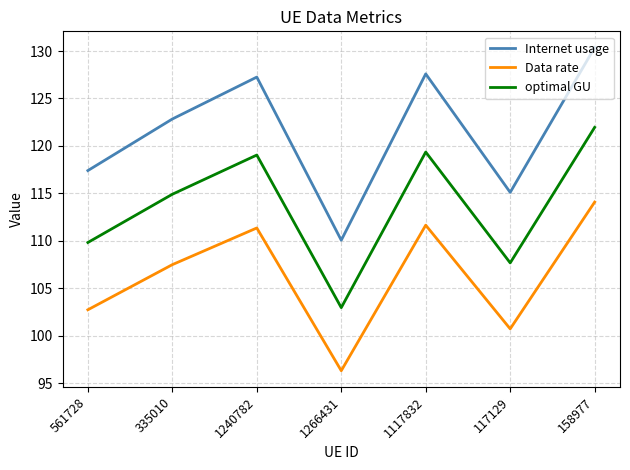

What is the difference between the Data rate values at 1117832 and 1240782?

0.3